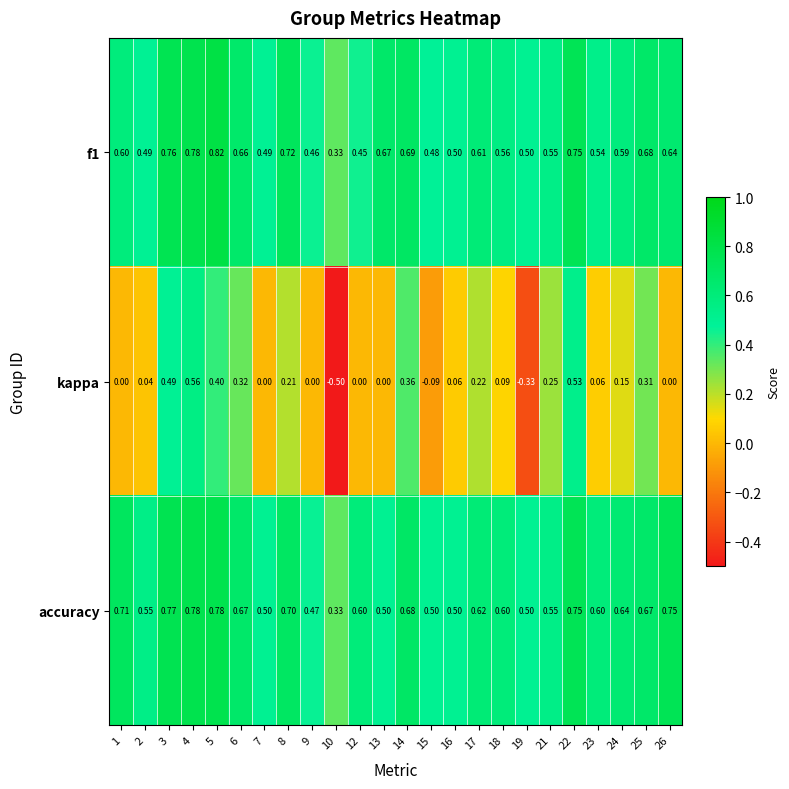

Which series has the largest range (max minus min)?

kappa